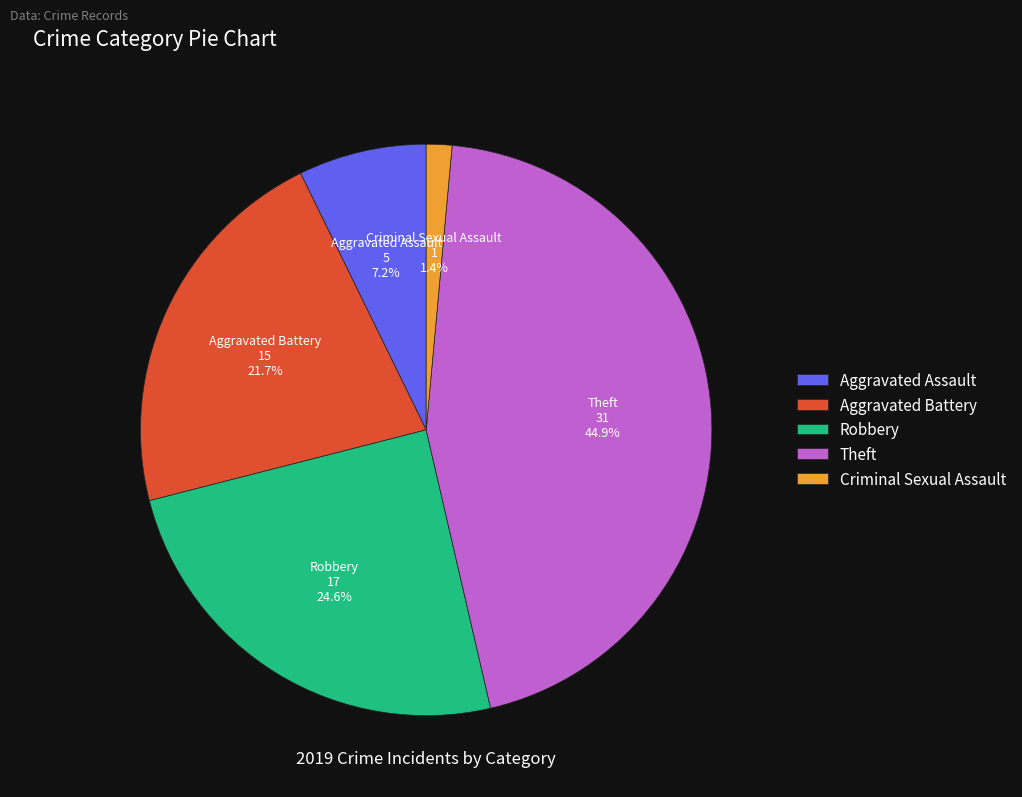

To the nearest percent, what is the average slice percentage?

20%